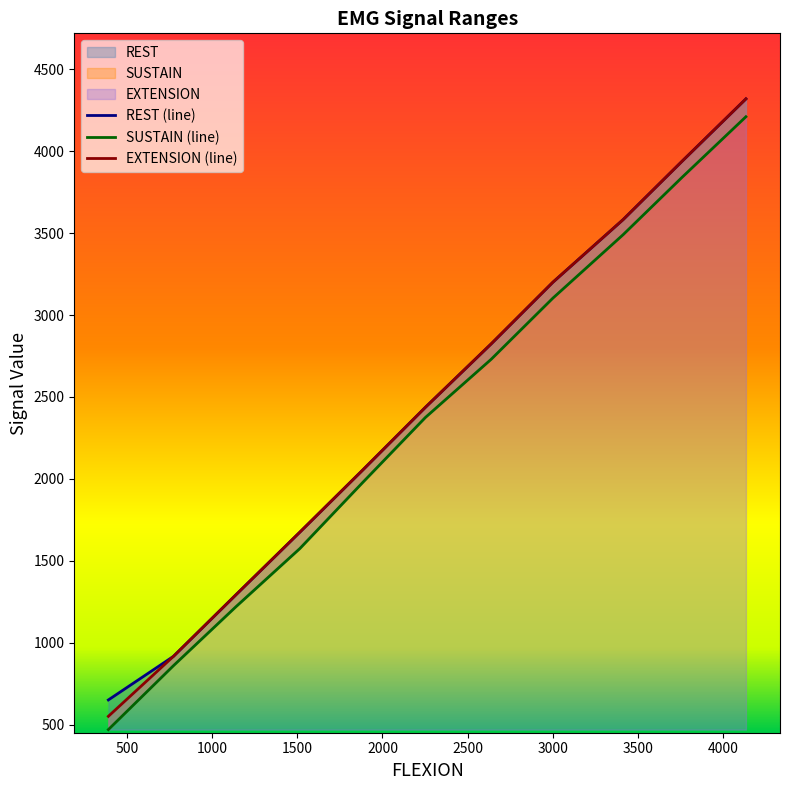

At 2500, list the series in order from largest to smallest.

EXTENSION, REST, SUSTAIN